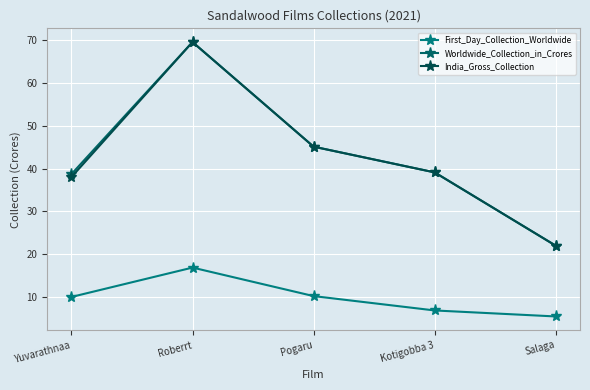

Which series has the largest total across all categories?

Worldwide_Collection_in_Crores